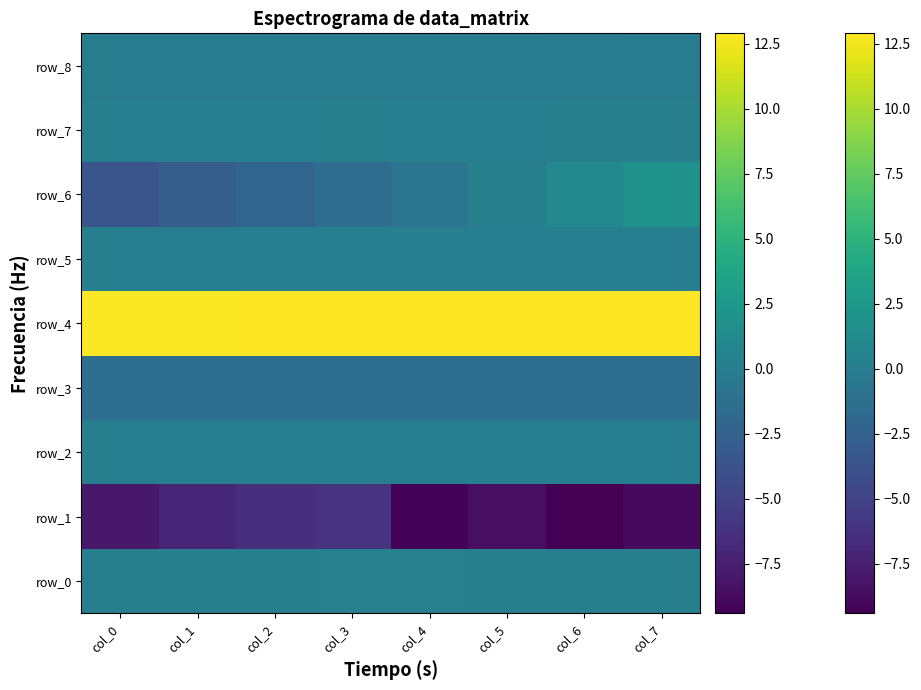

At col_3, list the series in order from smallest to largest.

row_1, row_6, row_3, row_8, row_5, row_2, row_7, row_0, row_4